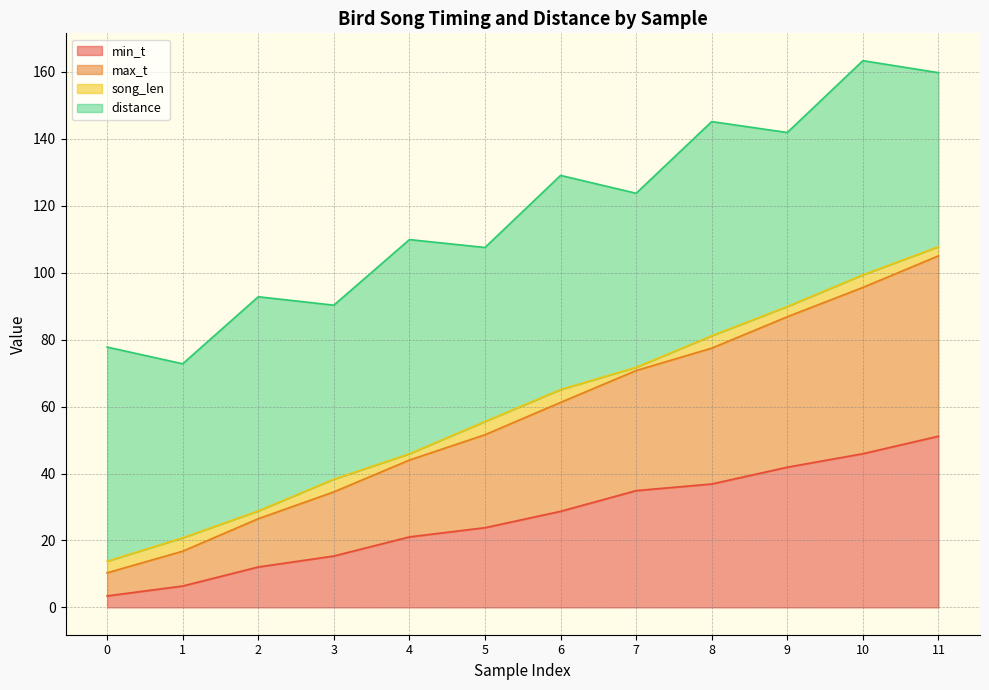

True or false: max_t has a value of 78.4 at 4.

False